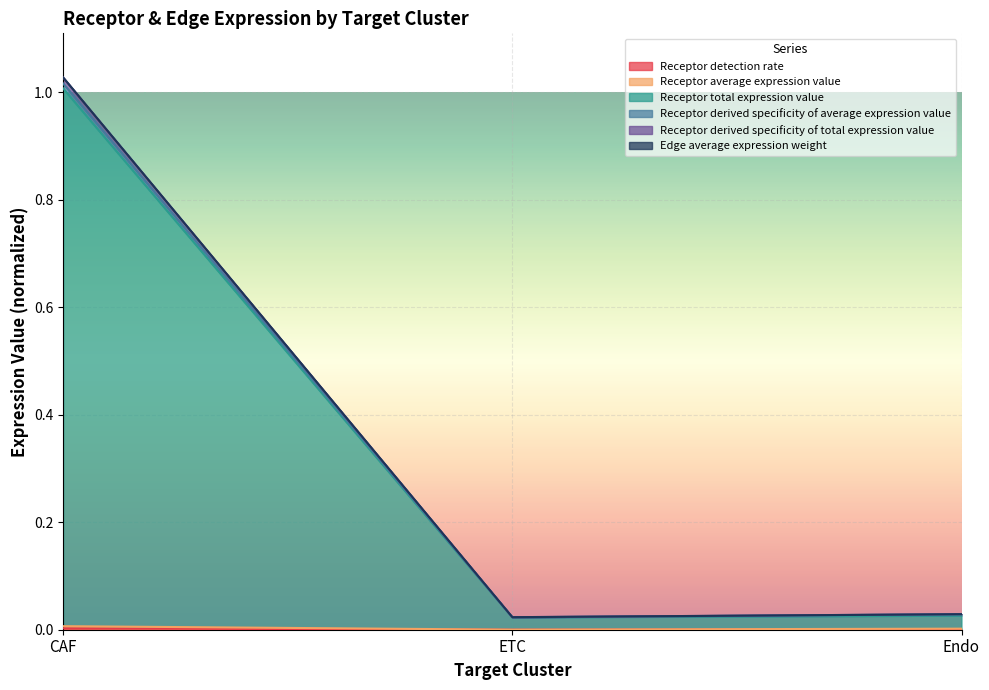

The value of Receptor average expression value at Endo is 0.0. True or false?

False